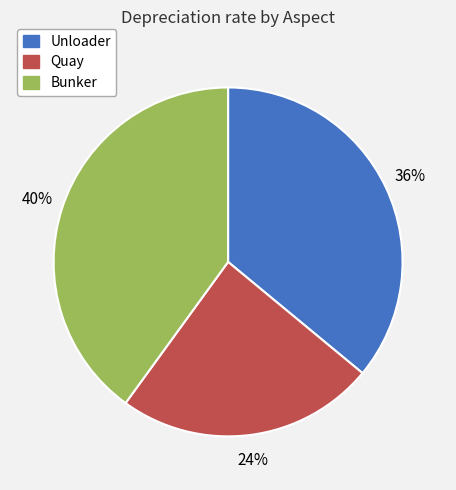

The Quay slice represents 24% of the pie. True or false?

True